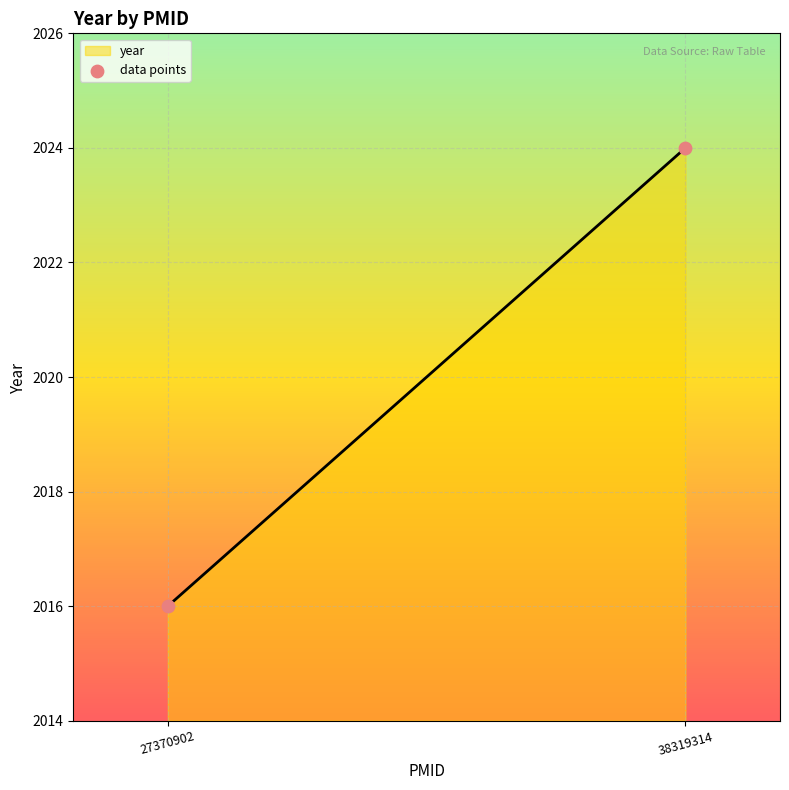

What is the difference between the maximum and minimum values?

8.0